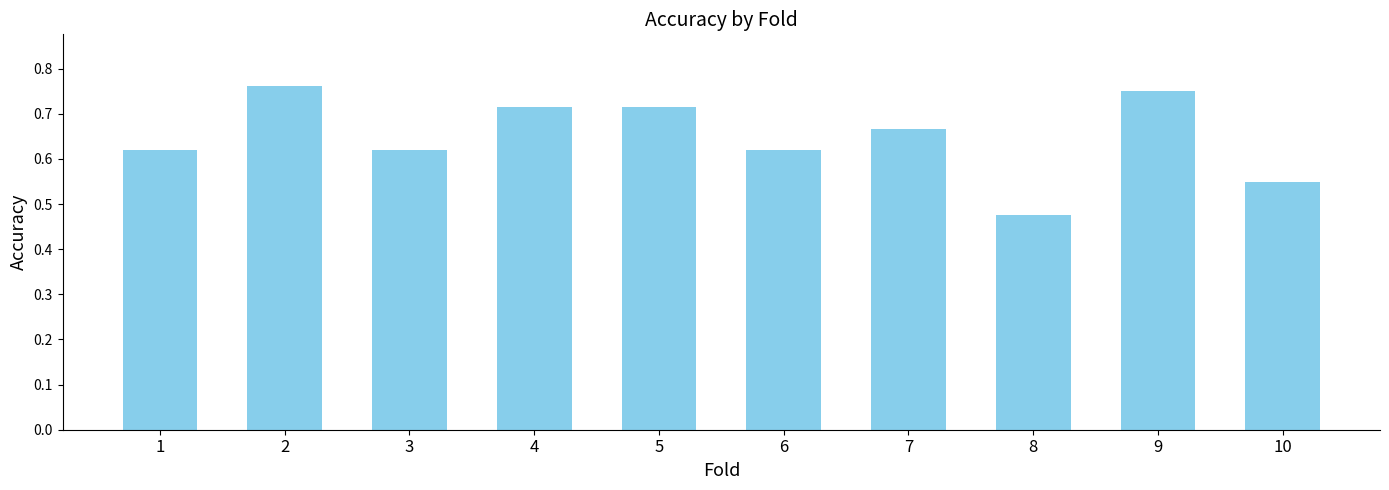

The value at 3 is 0.1. True or false?

False